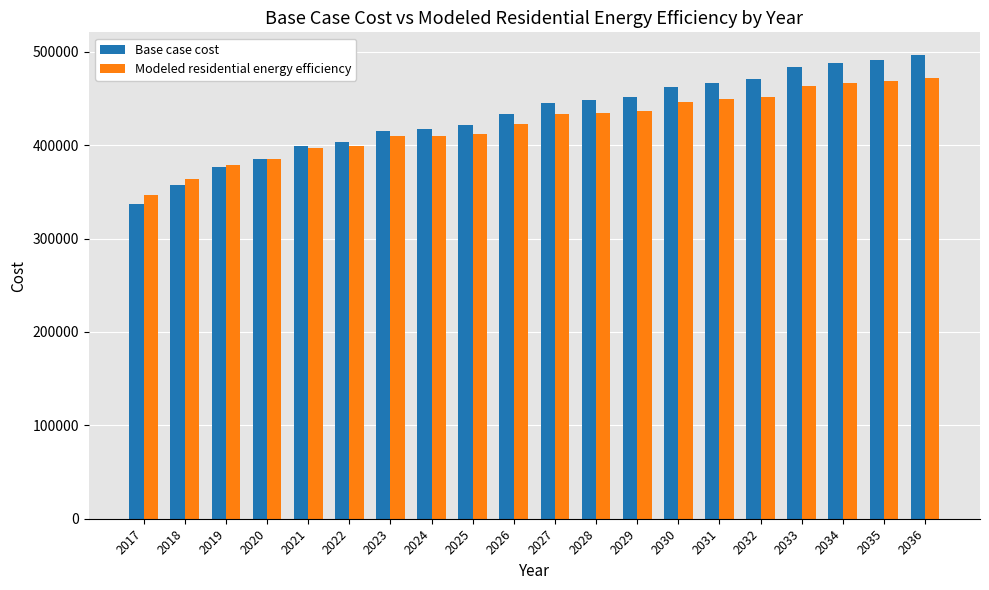

What is the sum of all Modeled residential energy efficiency values?

8449343.3